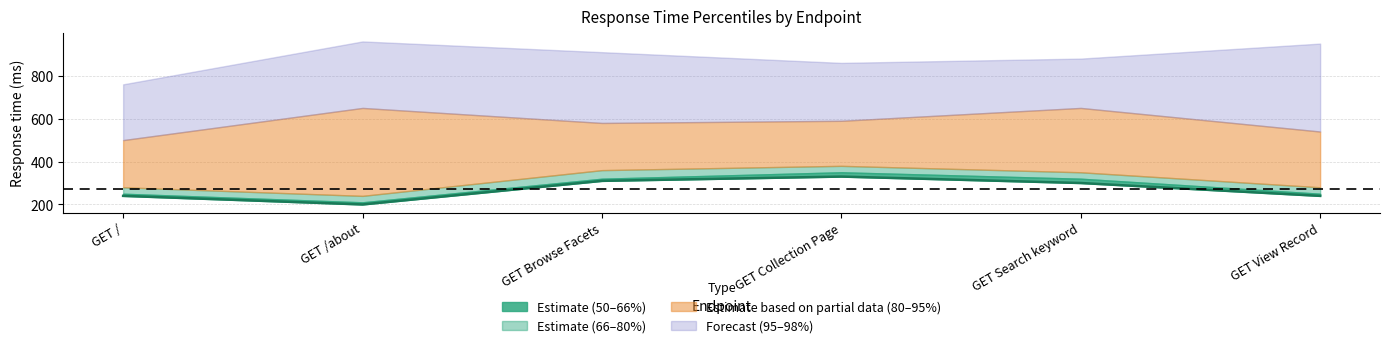

What is the sum of the values at GET Search keyword and GET View Record?

540